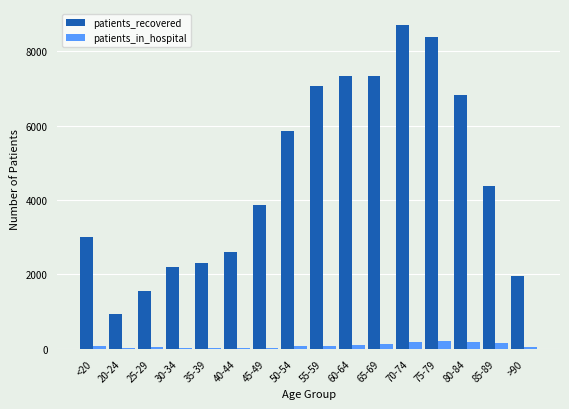

The patients_recovered series shows 8699 at 70-74. True or false?

True